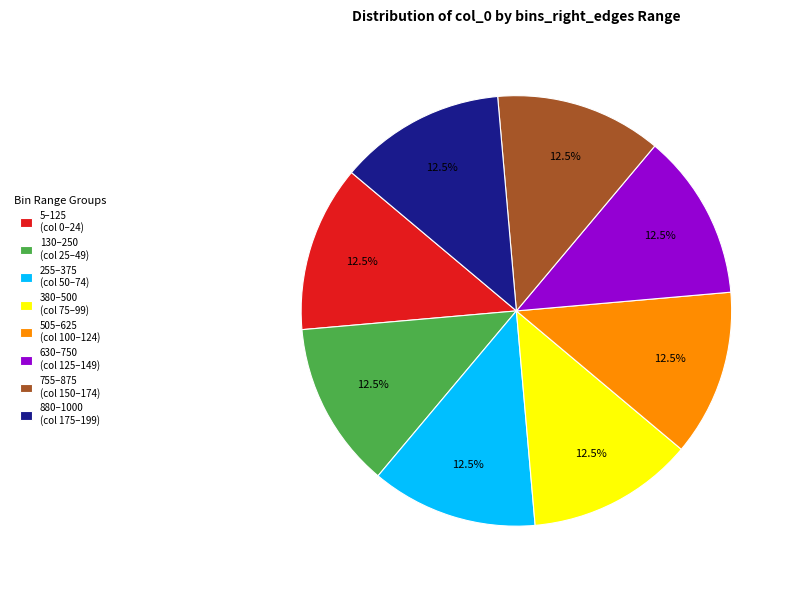

To the nearest percent, what is the average slice percentage?

12%